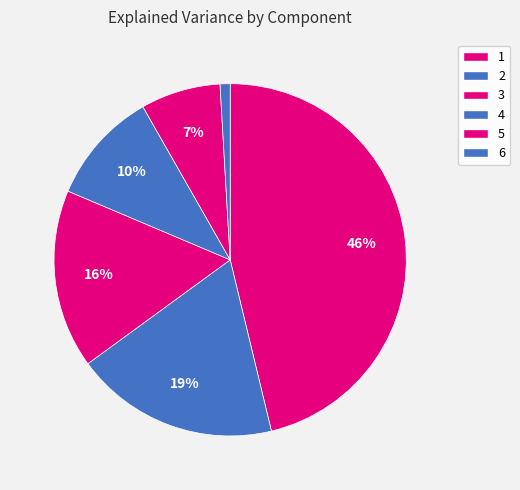

Which slice is the largest?

1